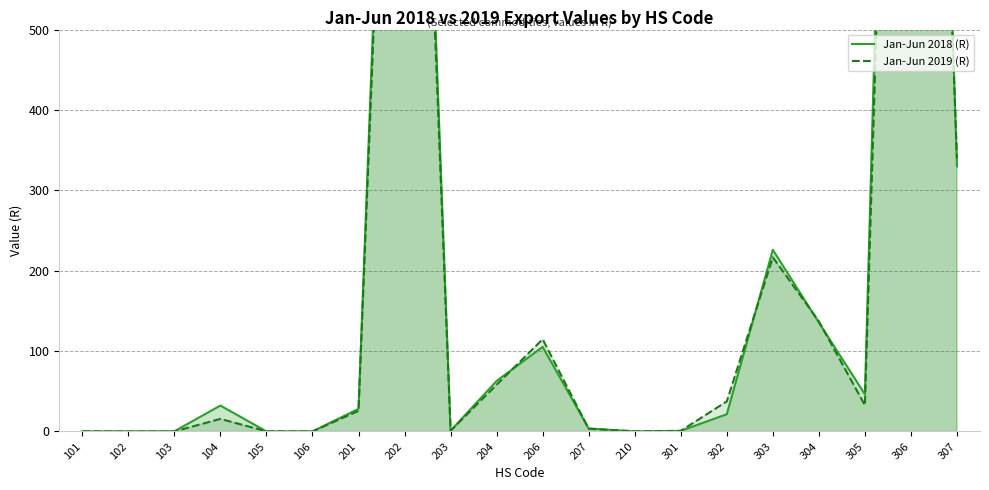

After their last crossing, which series has the higher values: Jan-Jun 2019 (R) or Jan-Jun 2018 (R)?

Jan-Jun 2019 (R)